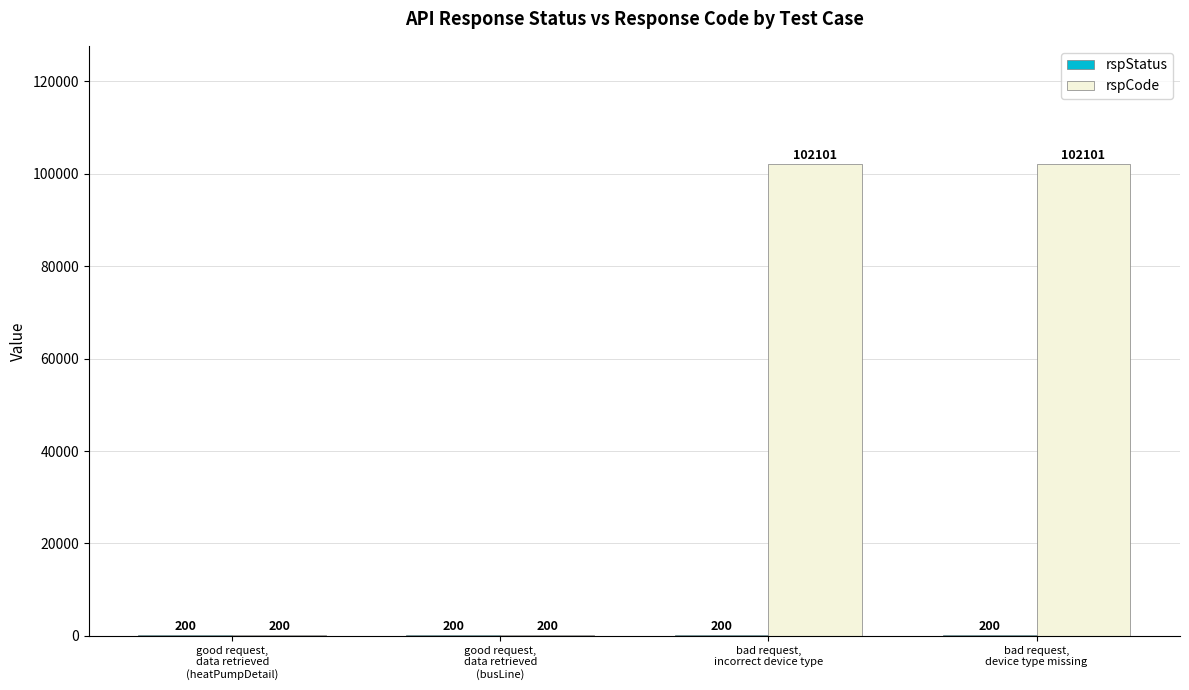

How many data points does each series have?

4